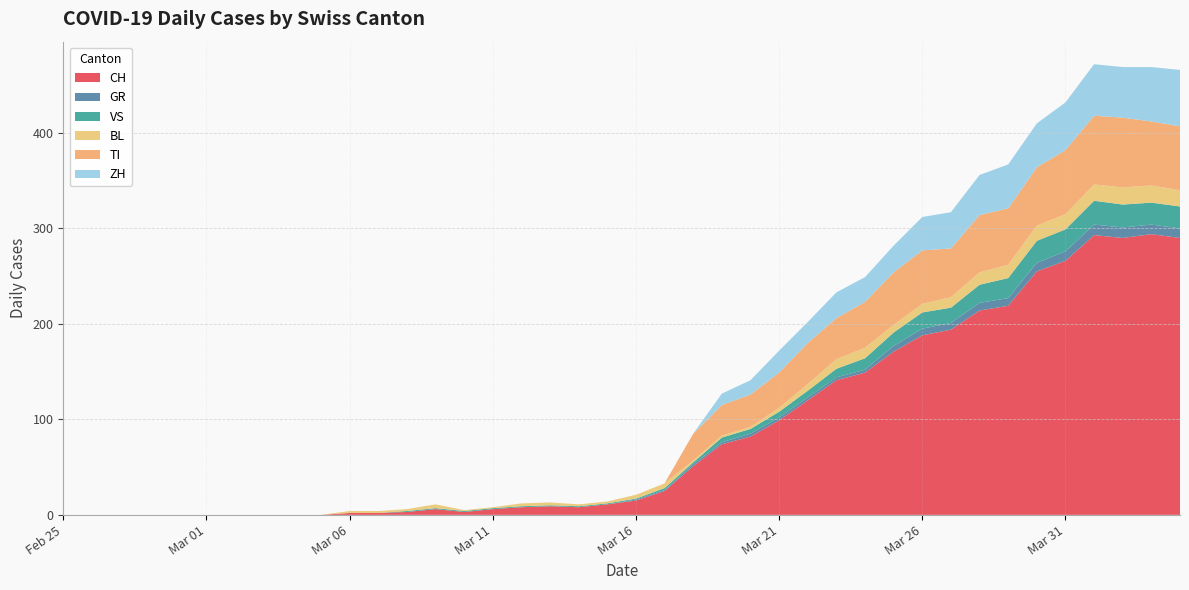

Reading left to right, extract all data points from this chart.

CH: 0	0	0	0	0	0	0	0	0	0	2	2	3	6	3	6	8	9	8	11	15	25	51	74	82	99	120	141	149	171	188	194	214	219	255	266	293	290	294	290
GR: 0	0	0	0	0	0	0	0	0	0	0	0	0	0	0	0	0	0	0	0	1	1	2	2	3	3	3	3	3	6	7	7	8	8	9	10	11	11	10	10
VS: 0	0	0	0	0	0	0	0	0	0	0	0	1	1	1	1	1	1	1	1	1	2	2	5	5	6	7	9	12	14	17	16	19	21	23	23	25	24	23	23
BL: 0	0	0	0	0	0	0	0	0	0	2	2	2	4	1	1	3	3	2	2	4	5	2	2	2	4	7	10	11	8	9	11	13	14	16	16	17	18	18	17
TI: 0	0	0	0	0	0	0	0	0	0	0	0	0	0	0	0	0	0	0	0	0	0	28	32	34	37	43	43	48	55	56	51	60	59	61	67	72	73	67	67
ZH: 0	0	0	0	0	0	0	0	0	0	0	0	0	0	0	0	0	0	0	0	0	0	0	12	15	23	22	27	26	28	35	38	42	46	46	50	54	53	57	59